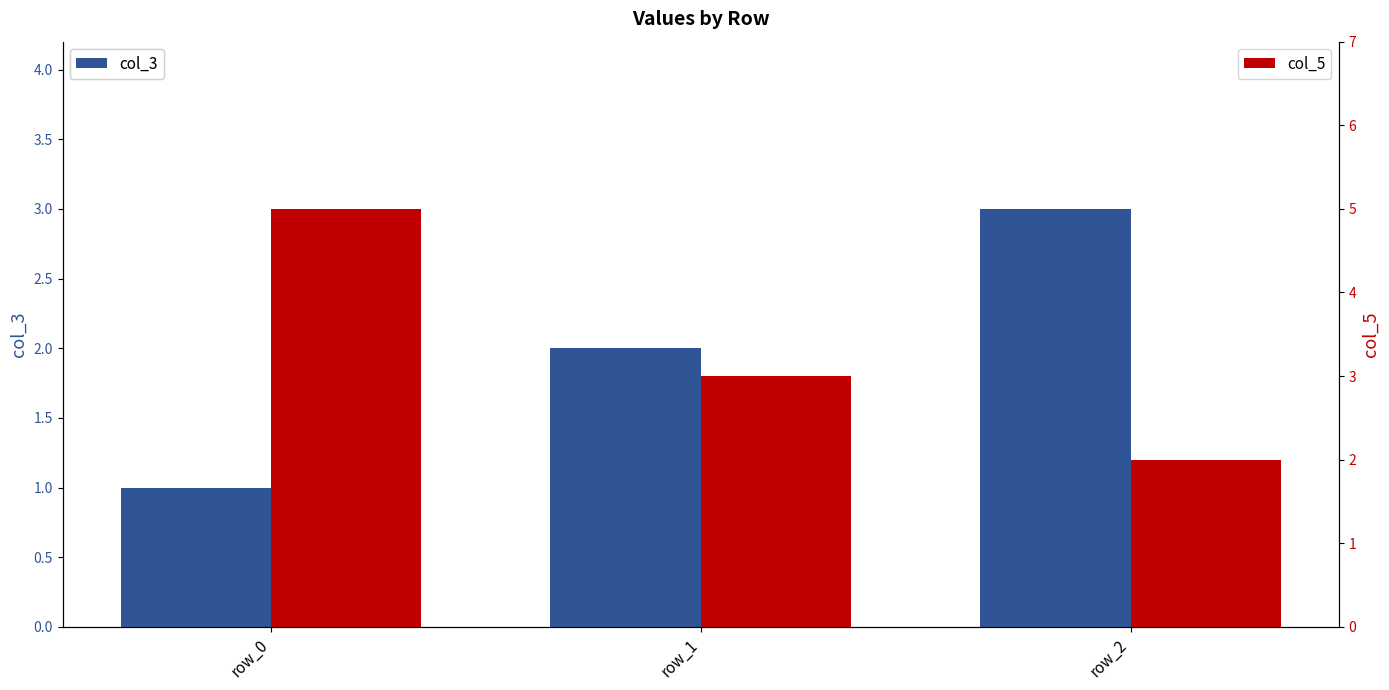

What is the value of the col_5 bar at the 2nd from the left?

3